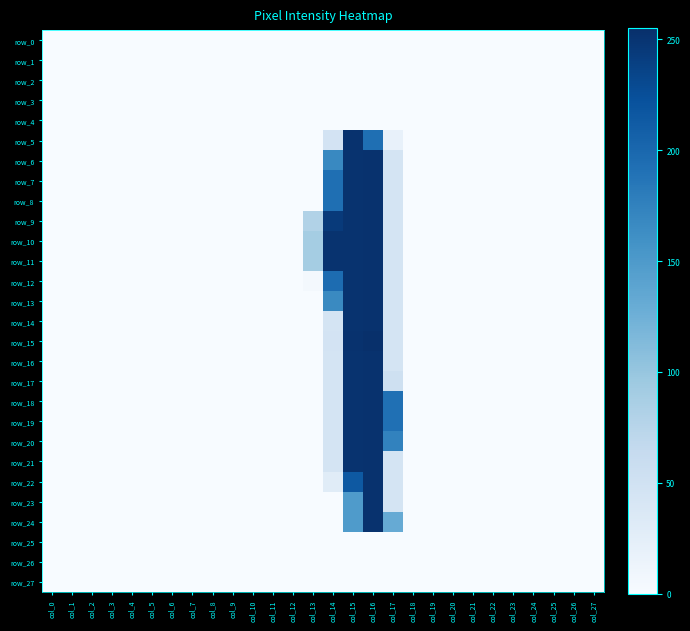

What is the average value of the row_5 series?

18